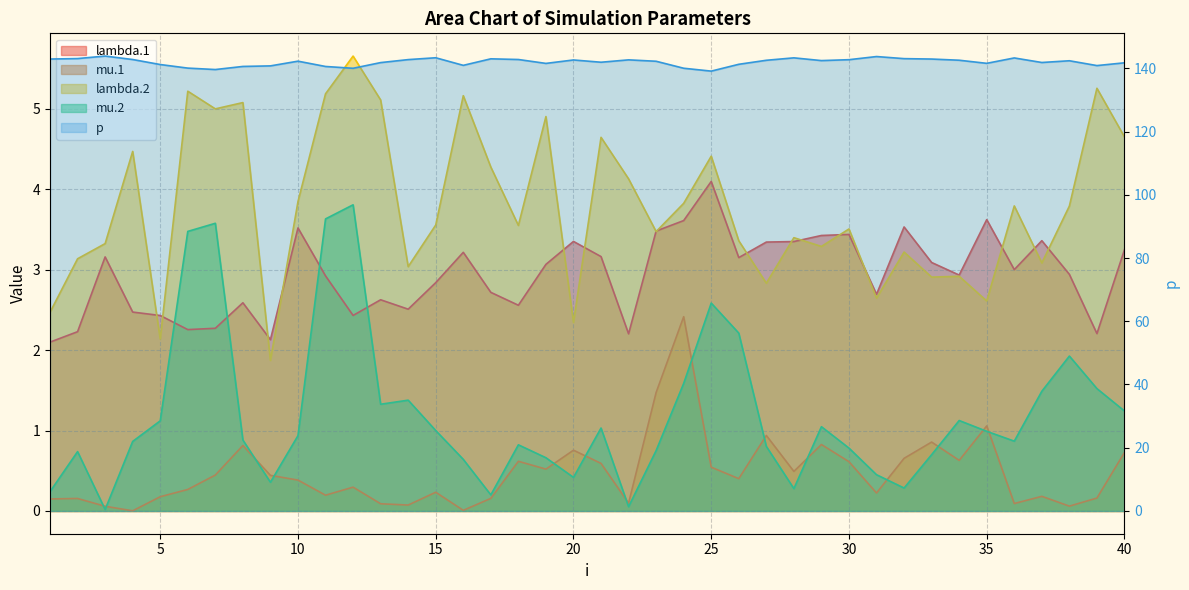

At which category does lambda.1 reach its first local peak?

3